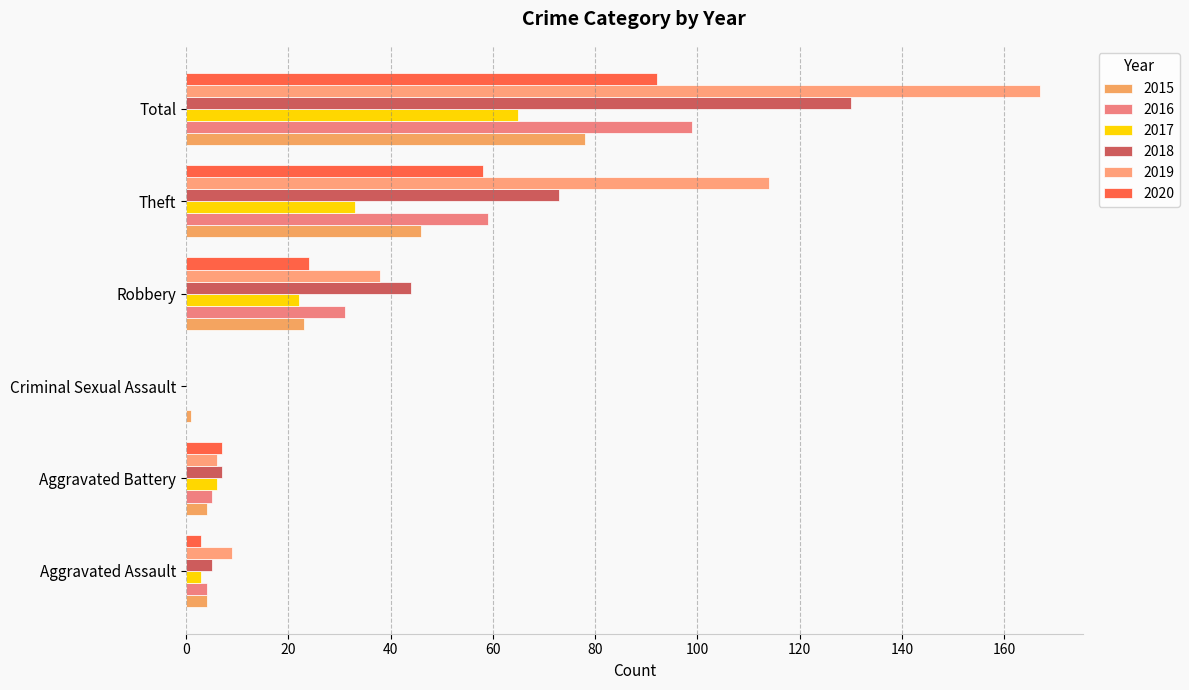

Where does the 2017 series first go above 22?

Theft